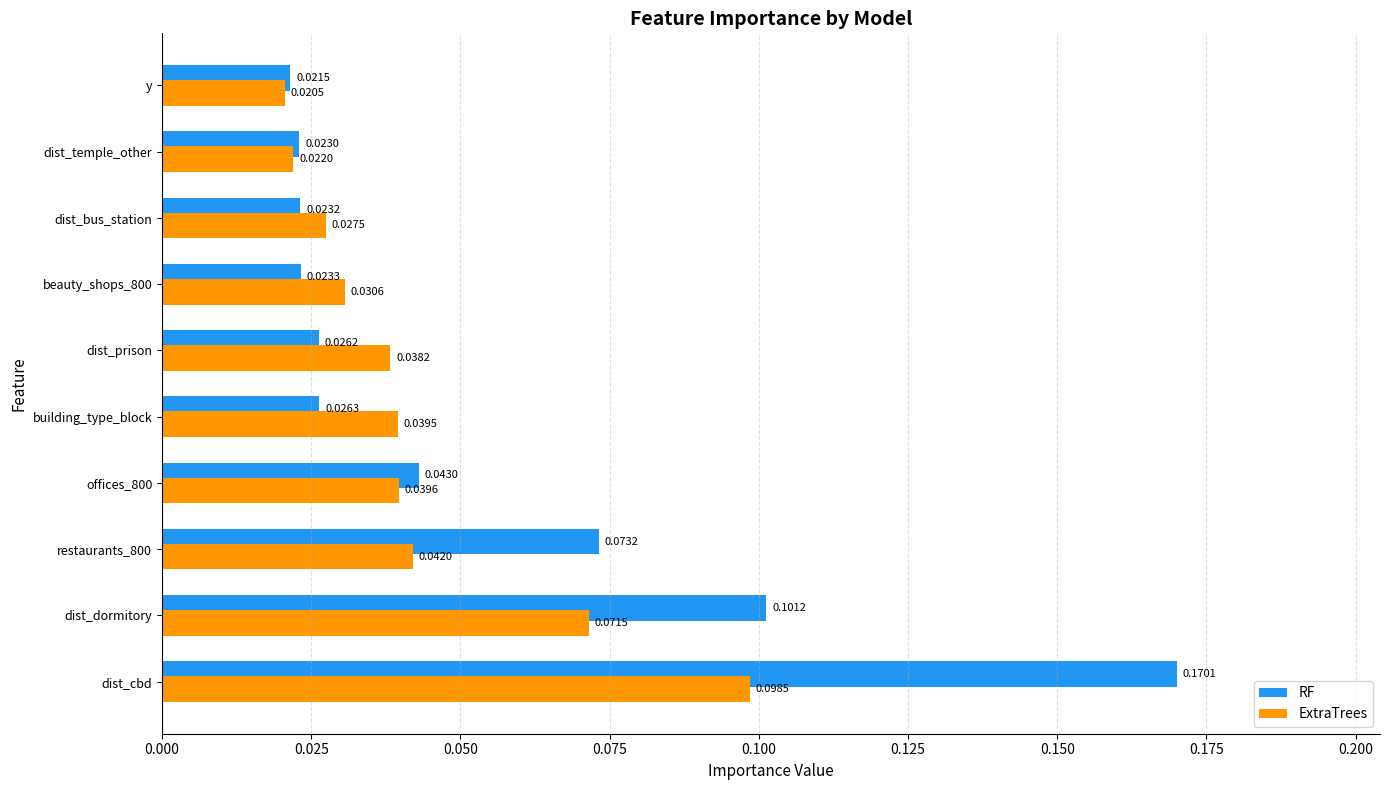

Which series has the largest range (max minus min)?

RF